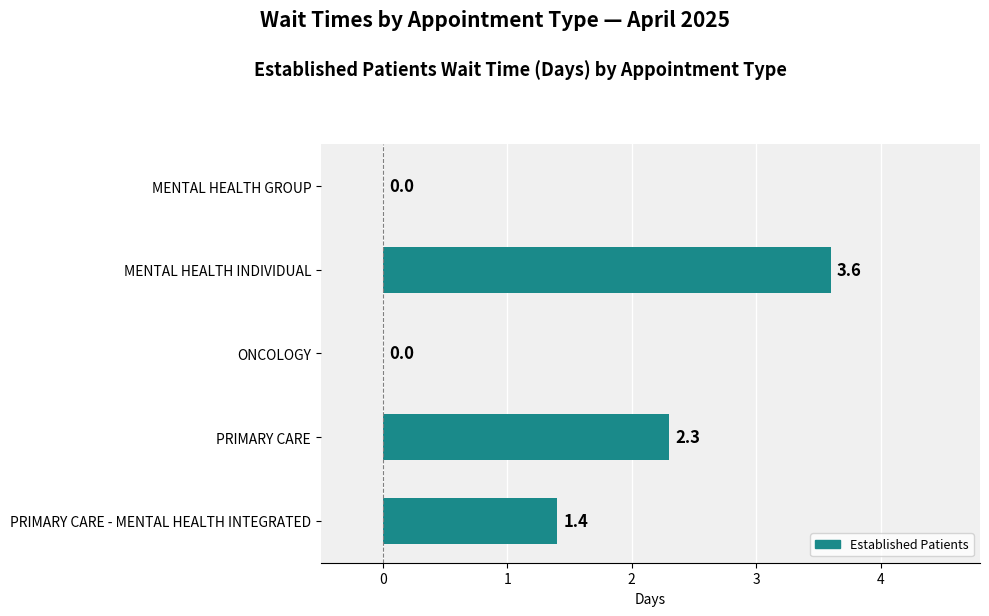

What is the sum of all values?

7.3